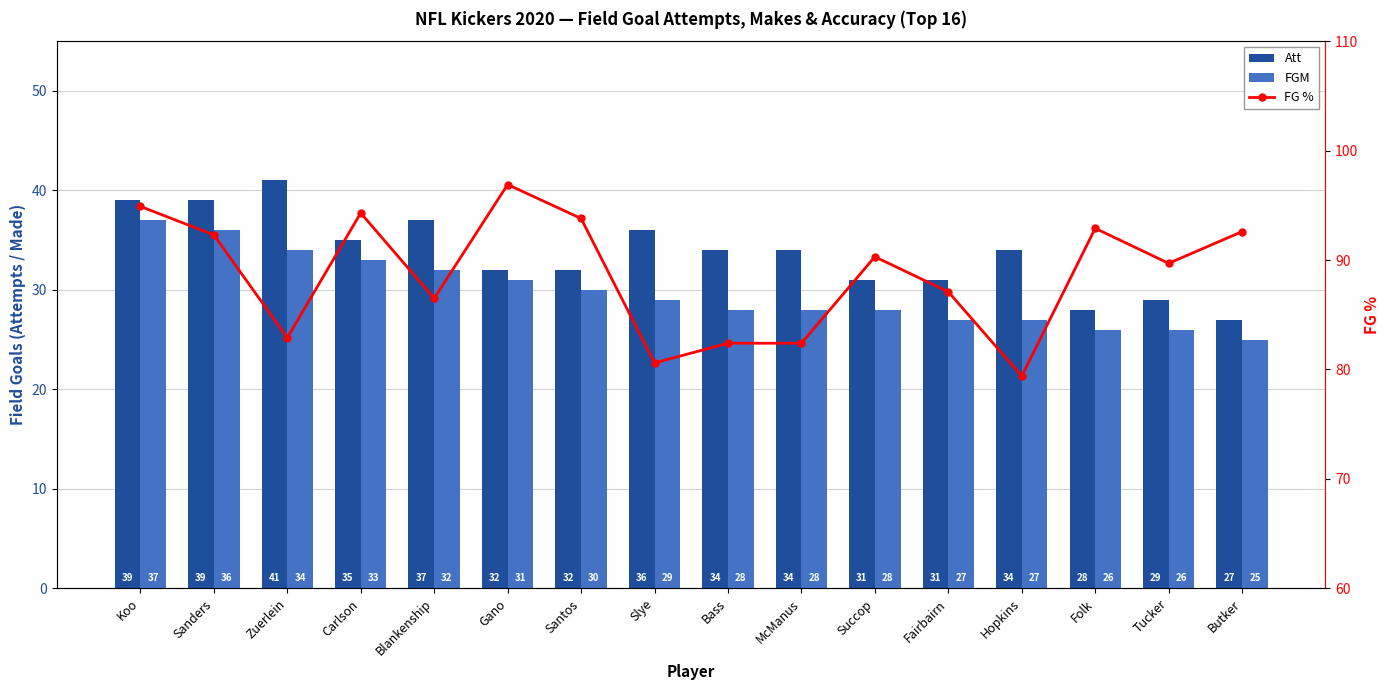

Which category has the lowest value in the FGM series?

Butker